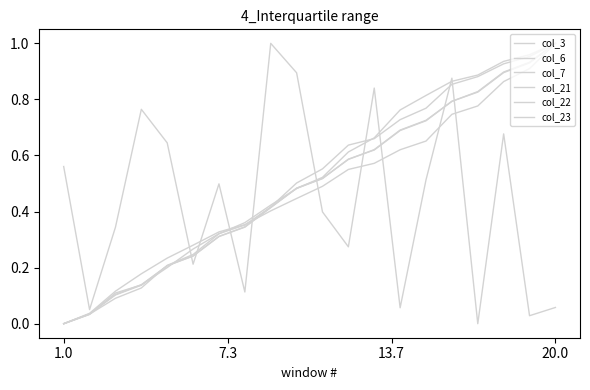

True or false: col_6 has more than 2 points higher than both neighbors.

False